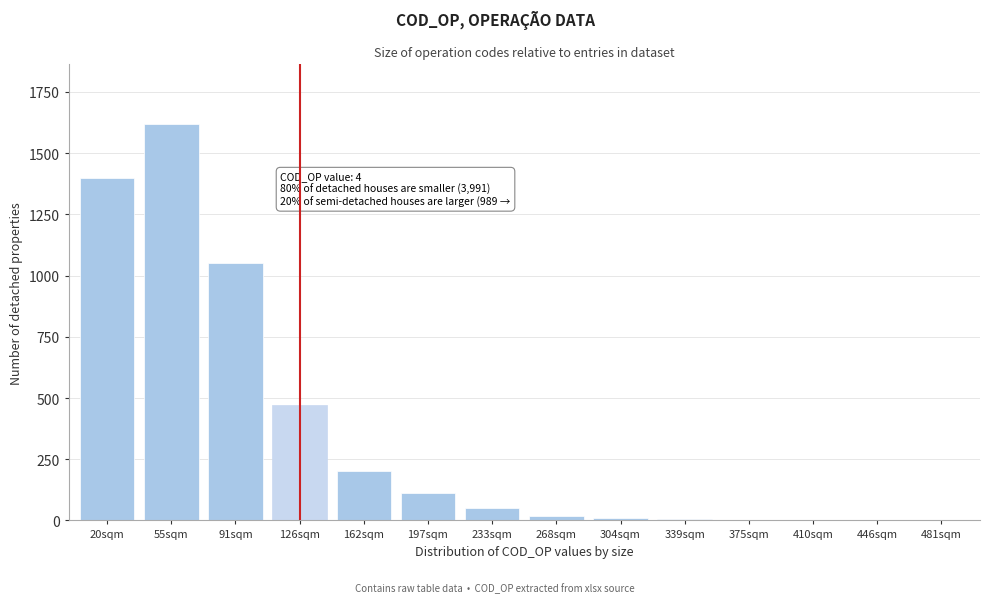

The chart shows a value of 20 at 268sqm. True or false?

True